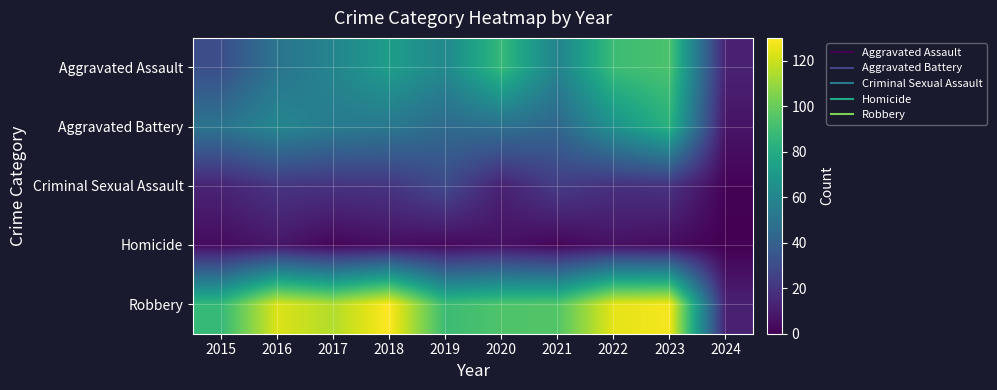

What is the total value across all series at 2019?

227